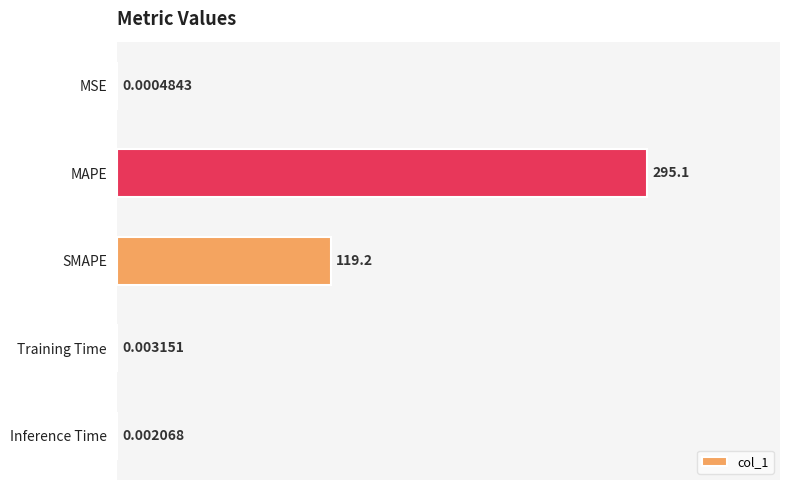

What is the sum of the values at MAPE and SMAPE?

414.3